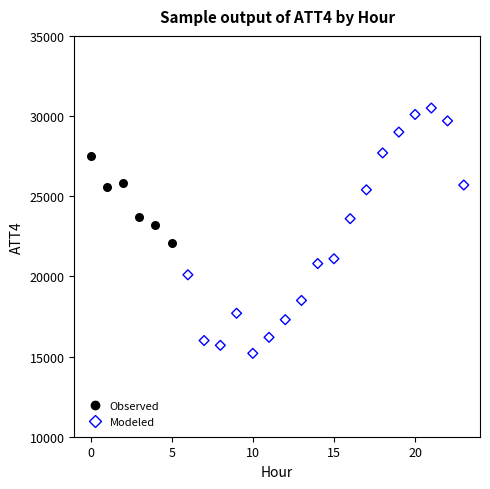

Which series contains the lowest Y value?

Modeled